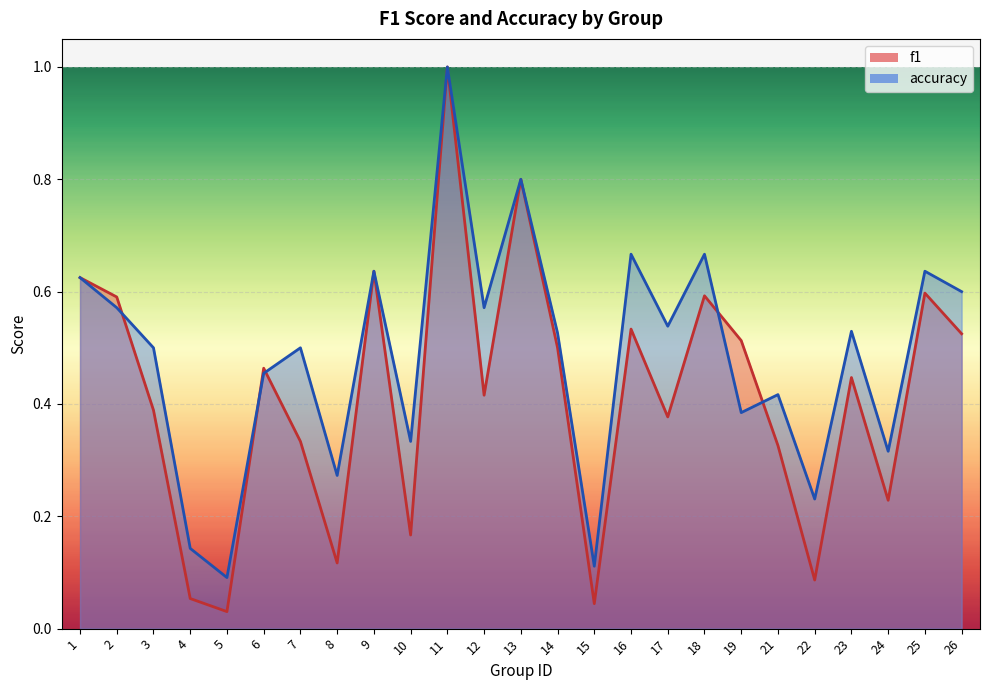

After their last crossing, which series has the higher values: accuracy or f1?

accuracy